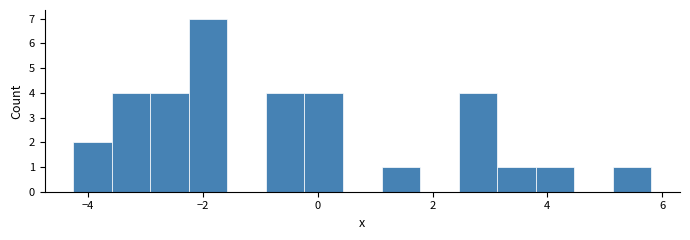

Read against the x-axis, roughly where is the centre of the tallest bar?

-2.0